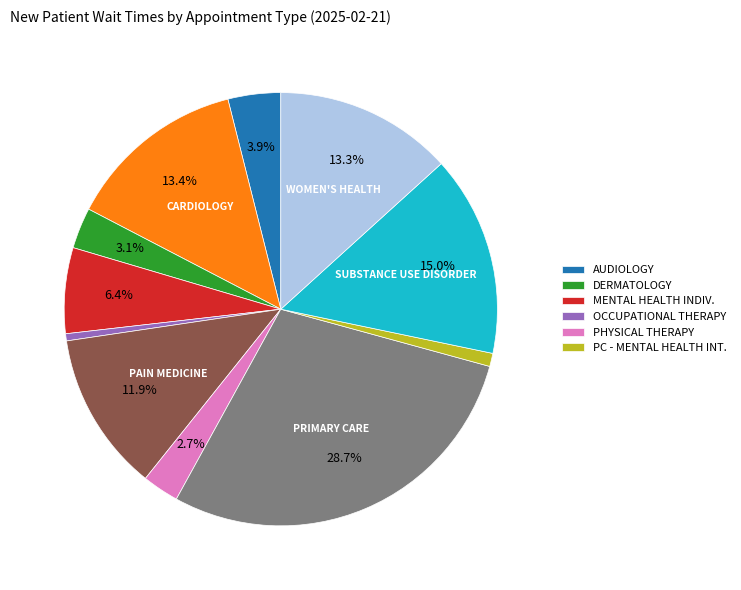

Is there a majority slice in this chart?

No